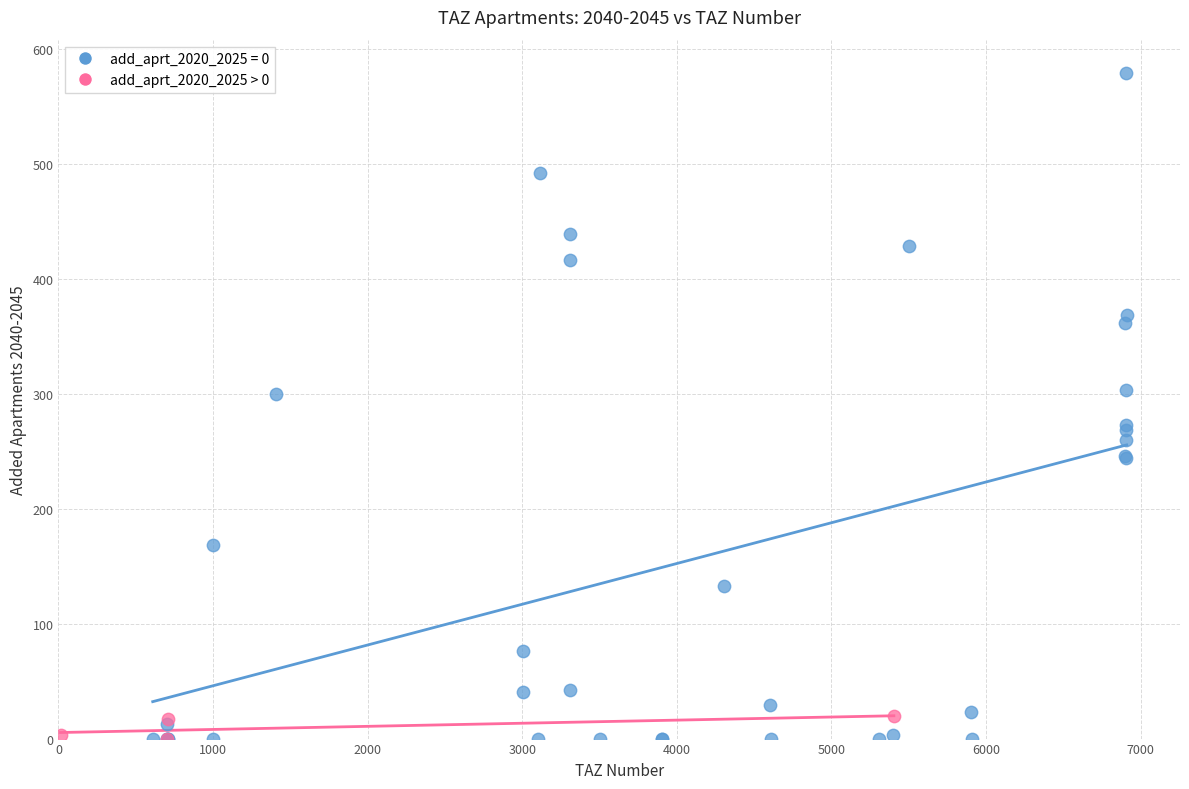

Which series has the widest spread of Y values?

add_aprt_2020_2025 = 0